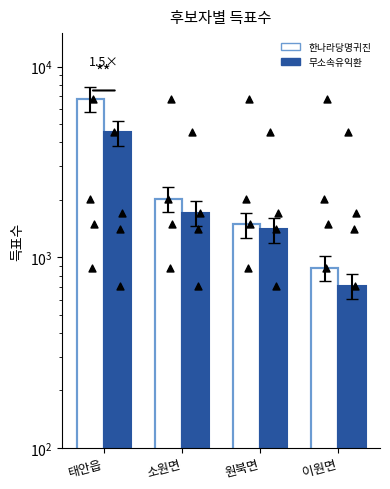

What are all the series names shown in the legend?

한나라당명귀진, 무소속유익환